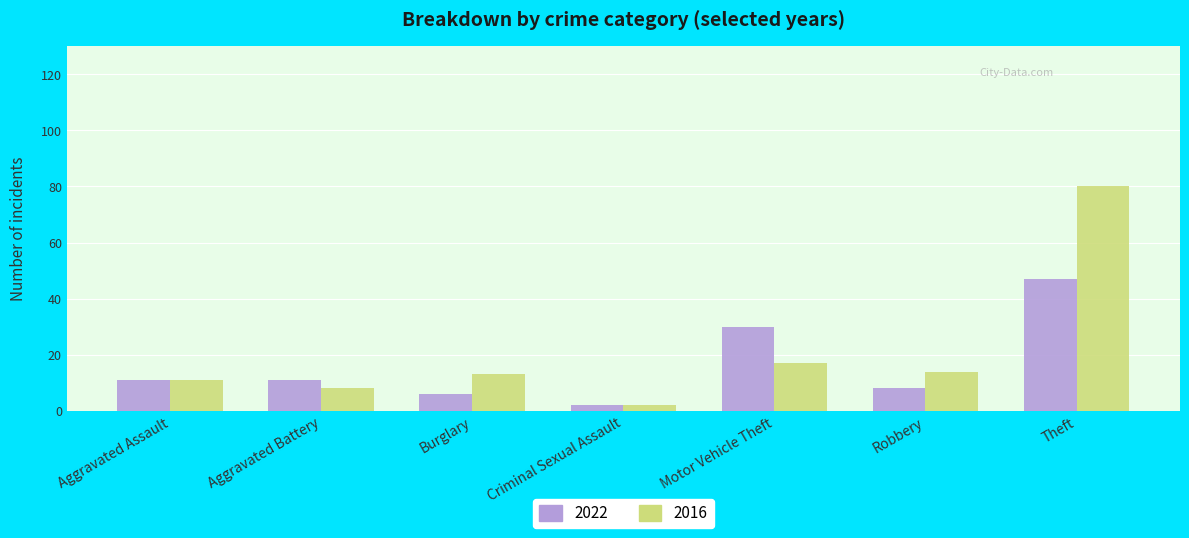

List the series in order of their peak value, highest first.

2016, 2022